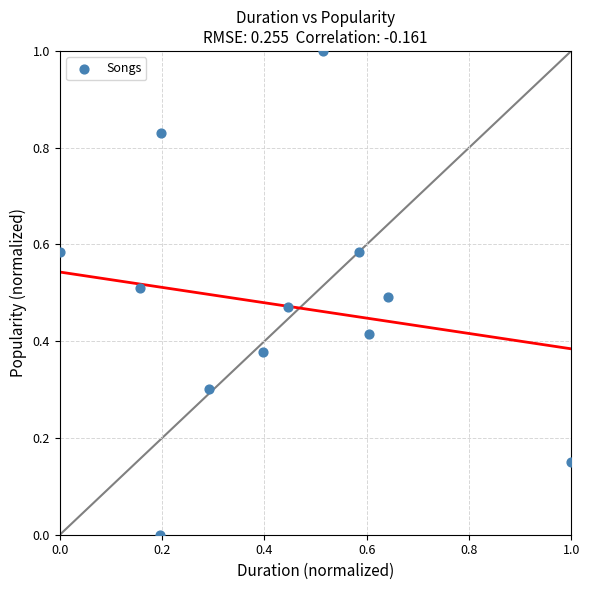

What is the range of Y values (max minus min)?

1.0